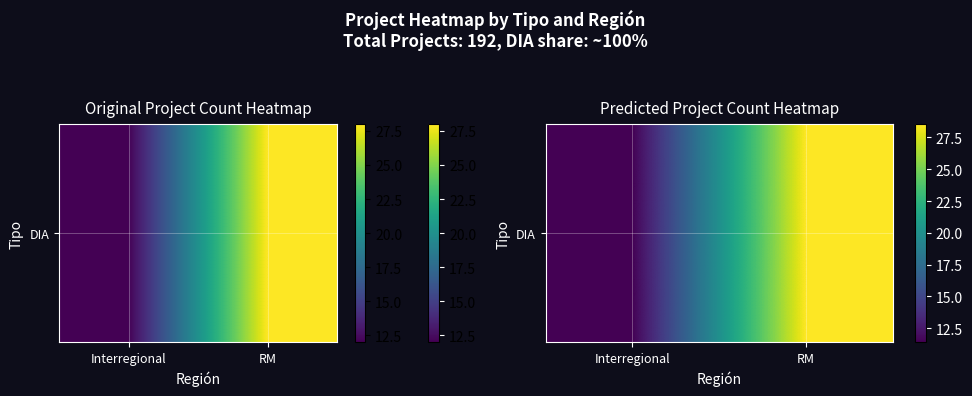

What is the ratio of the value at Interregional to the value at RM?

0.4